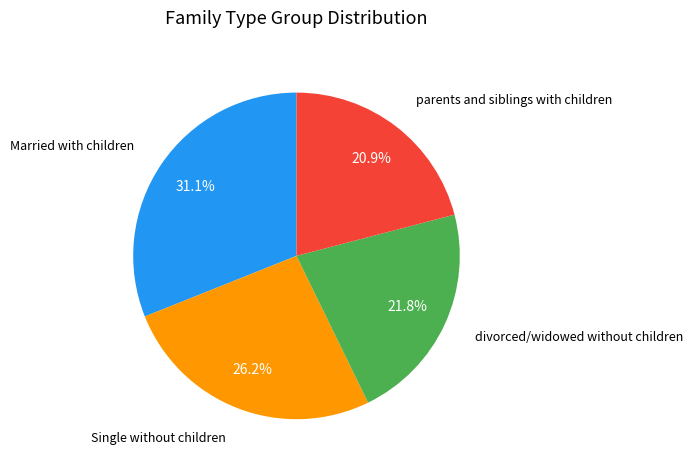

Does Single without children represent more than half of the total?

No